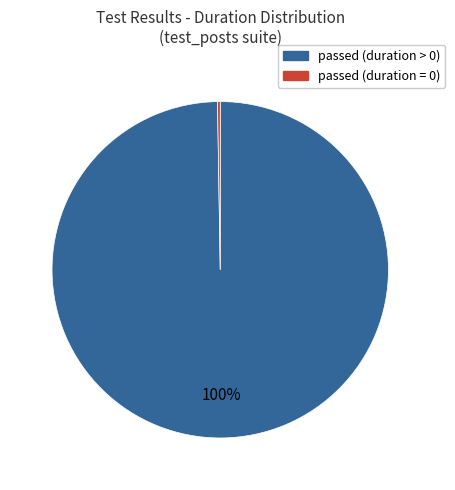

To the nearest percent, what is the average slice percentage?

50%